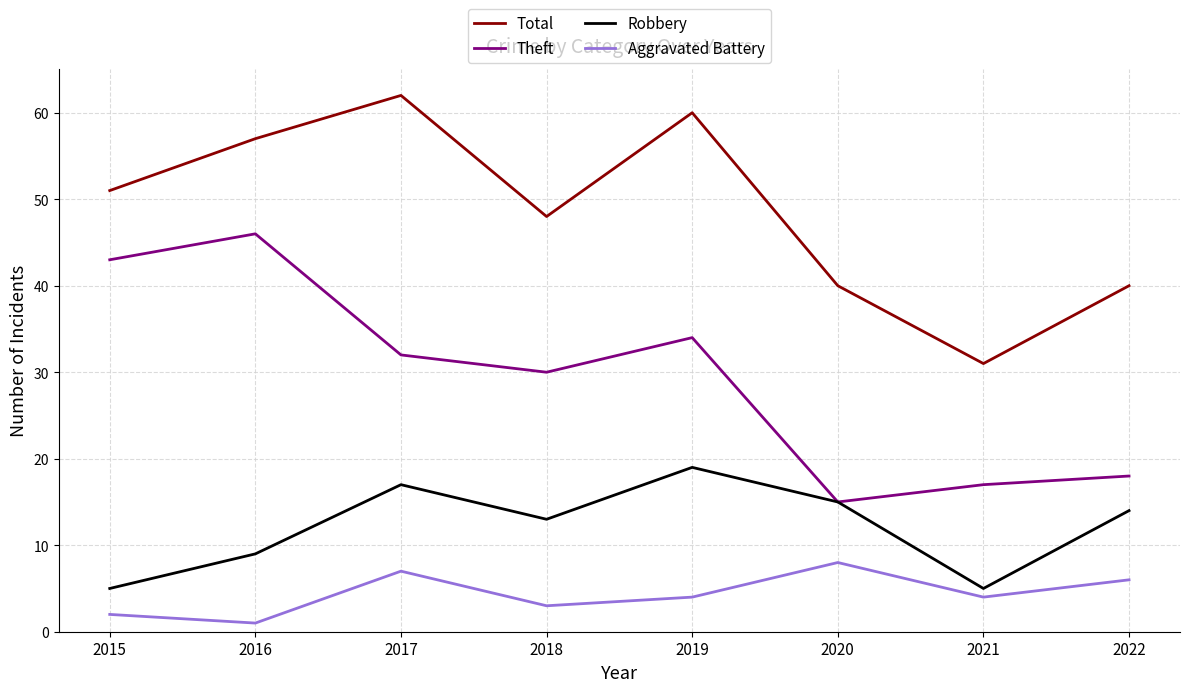

Between 2015 and 2021, which series saw the biggest shift?

Theft